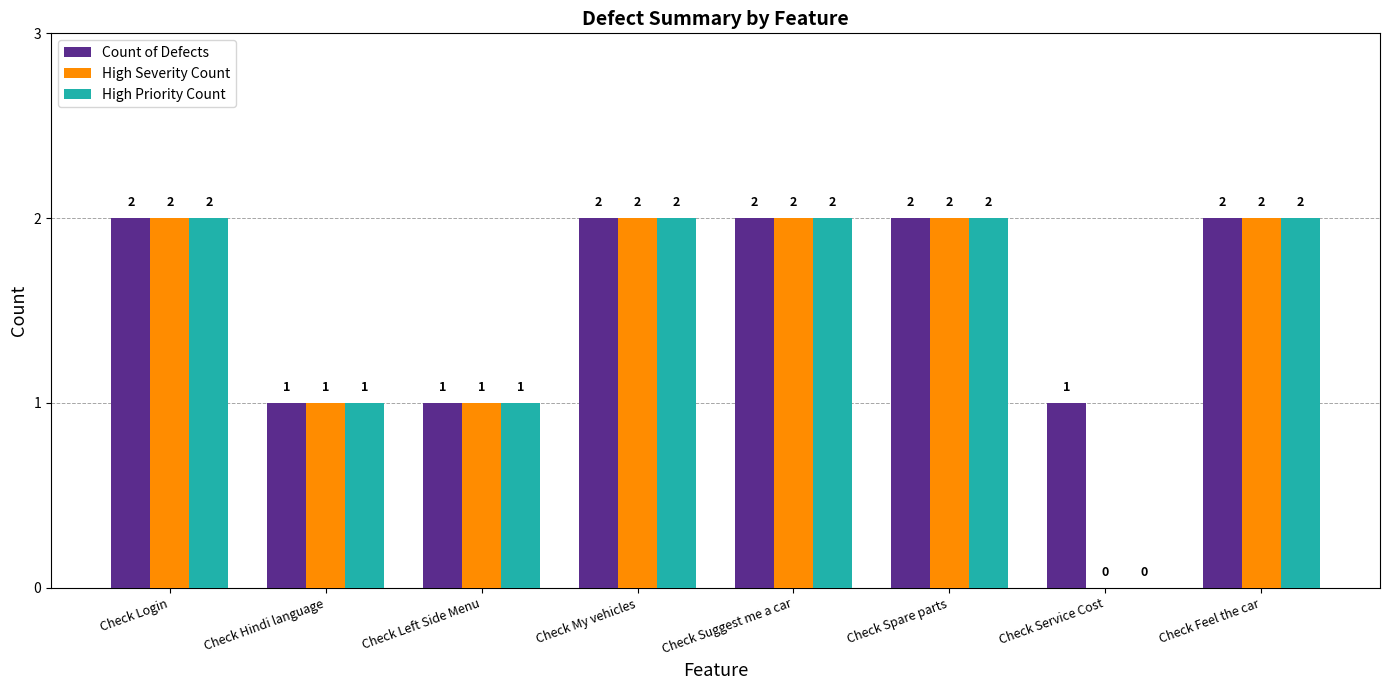

What is the total value across all series at Check Suggest me a car?

6